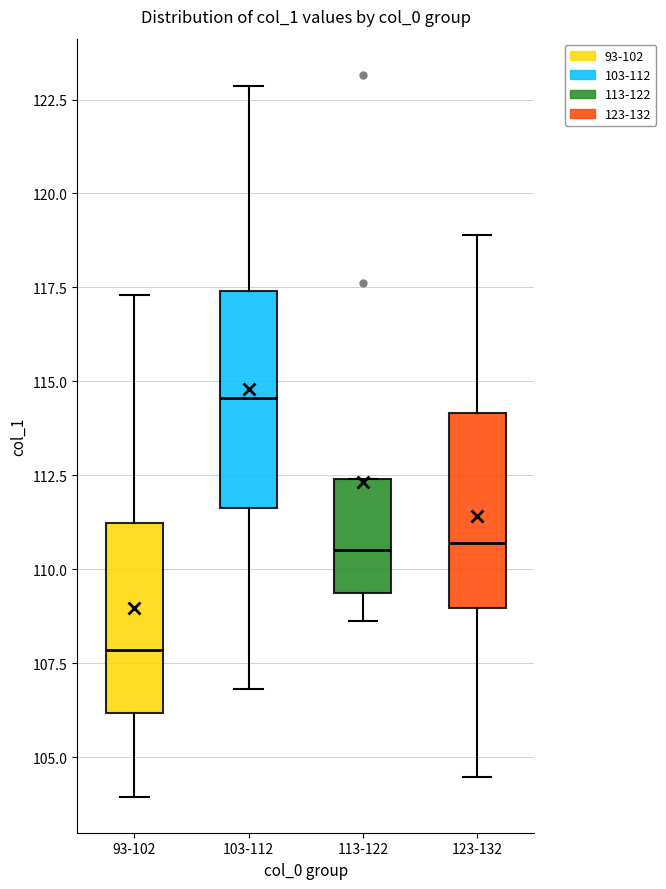

Reading left to right, read every box against the y-axis: the position of its median line, the range the box covers, and the ends of its whiskers. The values are not printed on the chart, so give them approximately, as read against the axis.

93-102: median 108.0, box 106.0 to 111.0, whiskers 104.0 to 117.5
103-112: median 114.5, box 111.5 to 117.5, whiskers 107.0 to 123.0
113-122: median 110.5, box 109.5 to 112.5, whiskers 108.5 to 112.5
123-132: median 110.5, box 109.0 to 114.0, whiskers 104.5 to 119.0